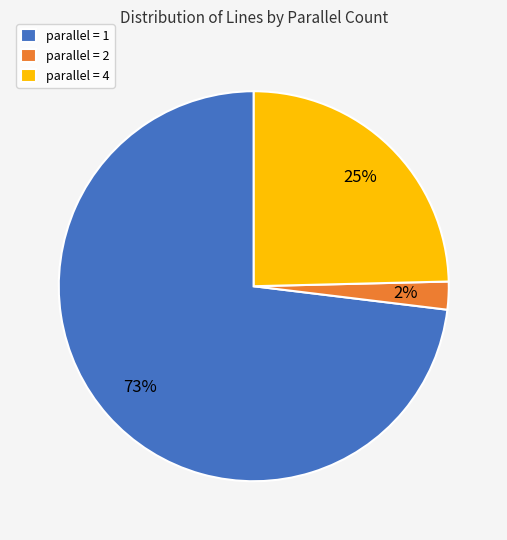

True or false: parallel = 1 accounts for 67% of the total.

False